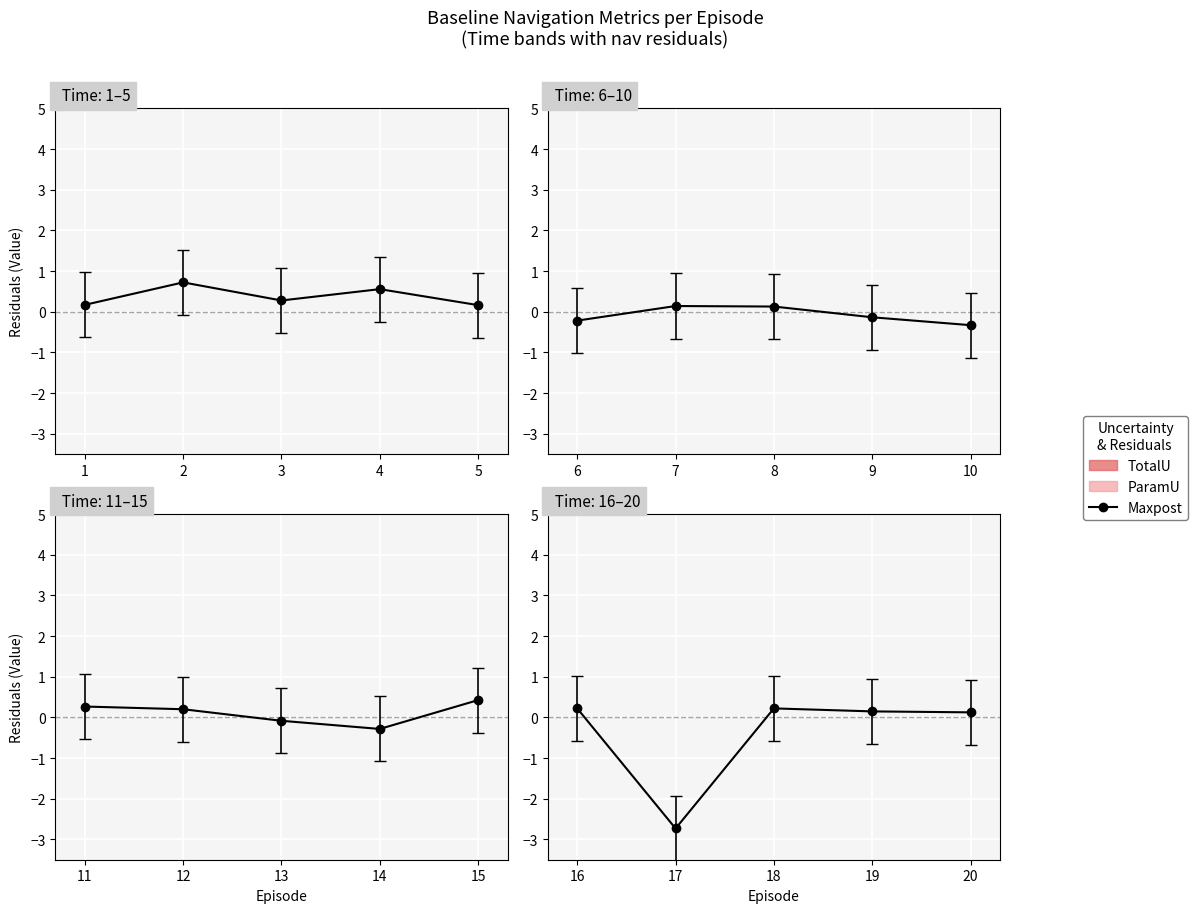

Rank the categories by value from lowest to highest.

1, 4, 3, 0, 2